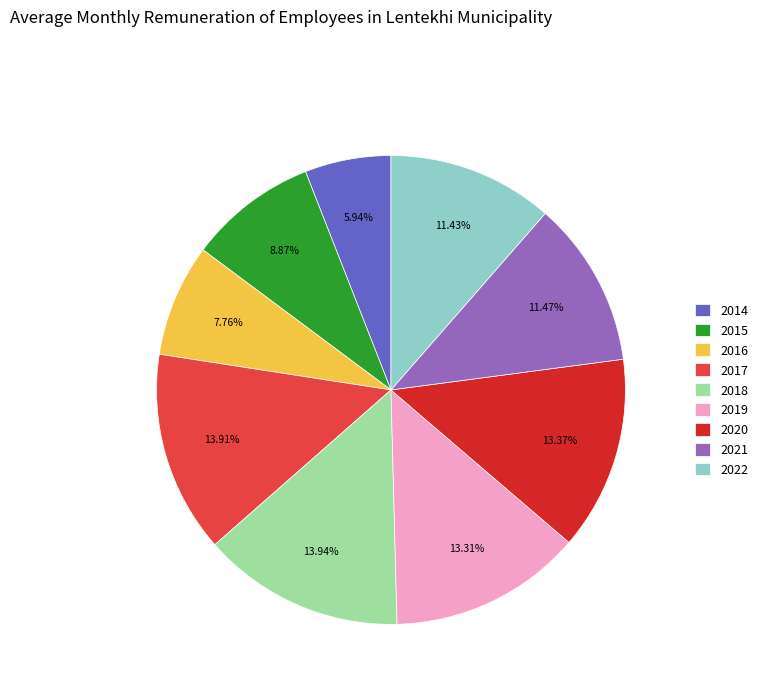

Is there a majority slice in this chart?

No